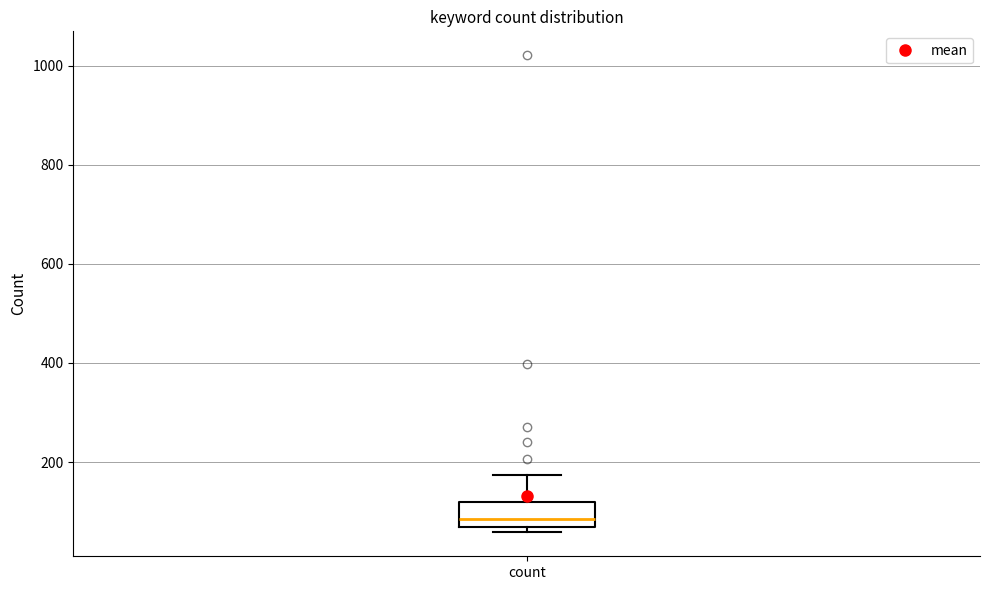

Transcribe this box plot: give where the median line is, the range the box spans, and where the two whiskers end, as read against the y-axis. The values are not printed on the chart, so give them approximately, as read against the axis.

median 80, box 60 to 120, whiskers 60 (just below the box's lower edge) to 180